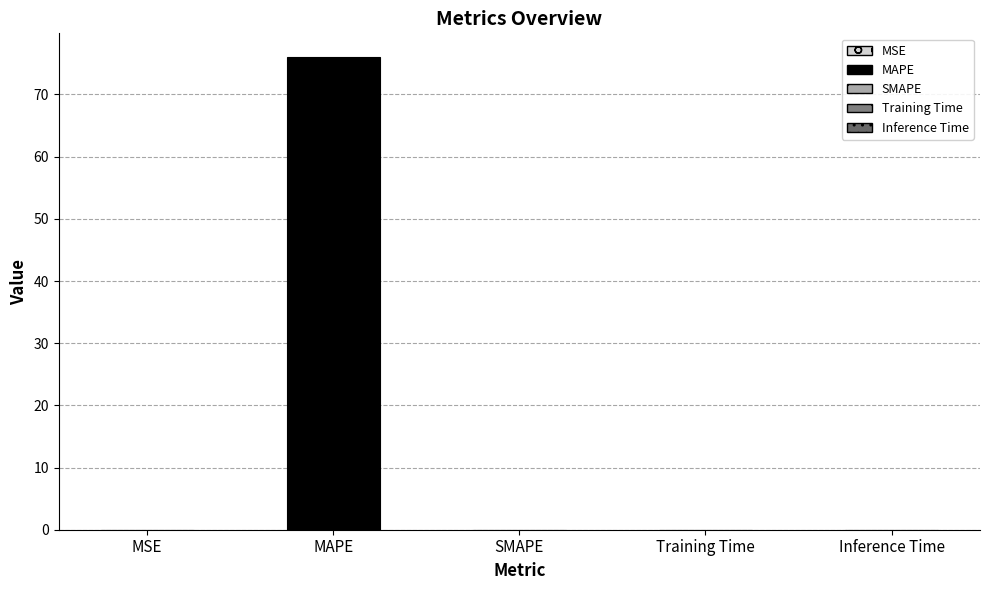

What is the difference between the values at Inference Time and MAPE?

76.0